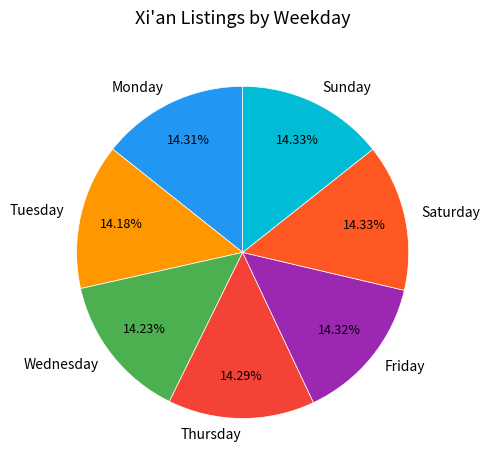

Does any single category account for the majority?

No